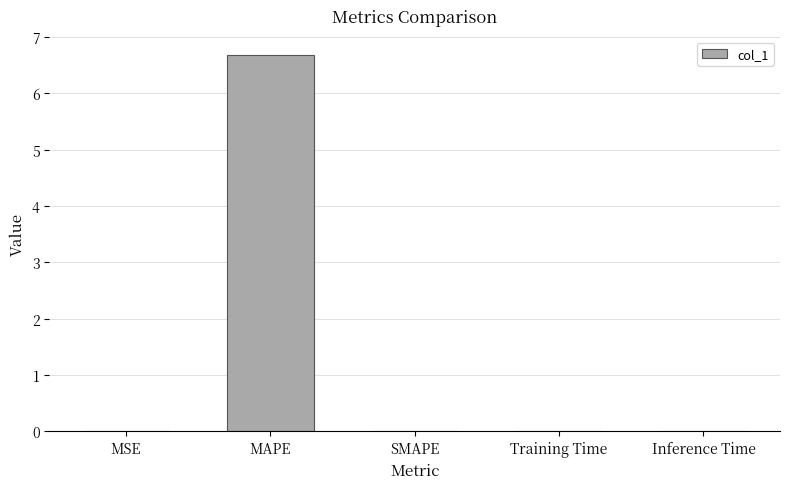

What is the sum of all values?

6.7